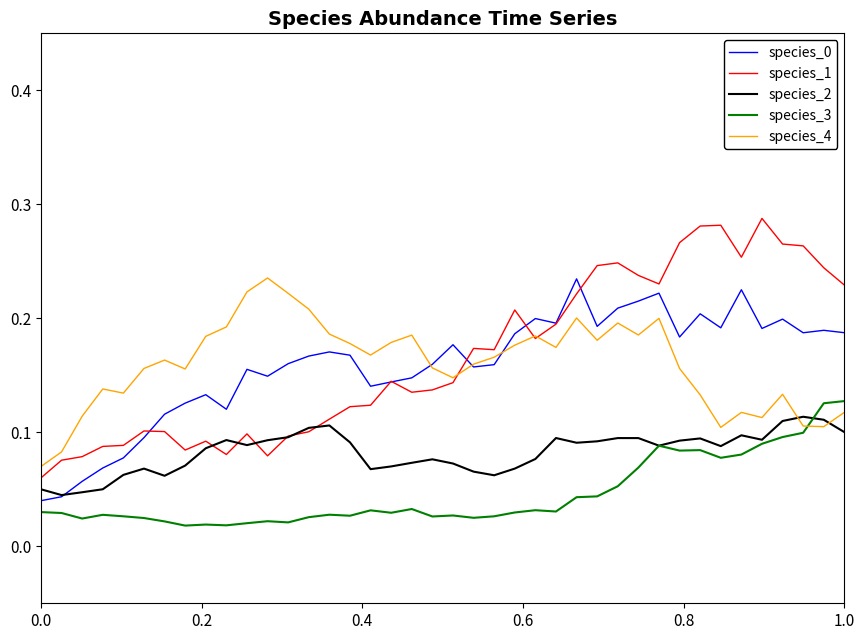

True or false: species_3 and species_1 cross at least once.

False